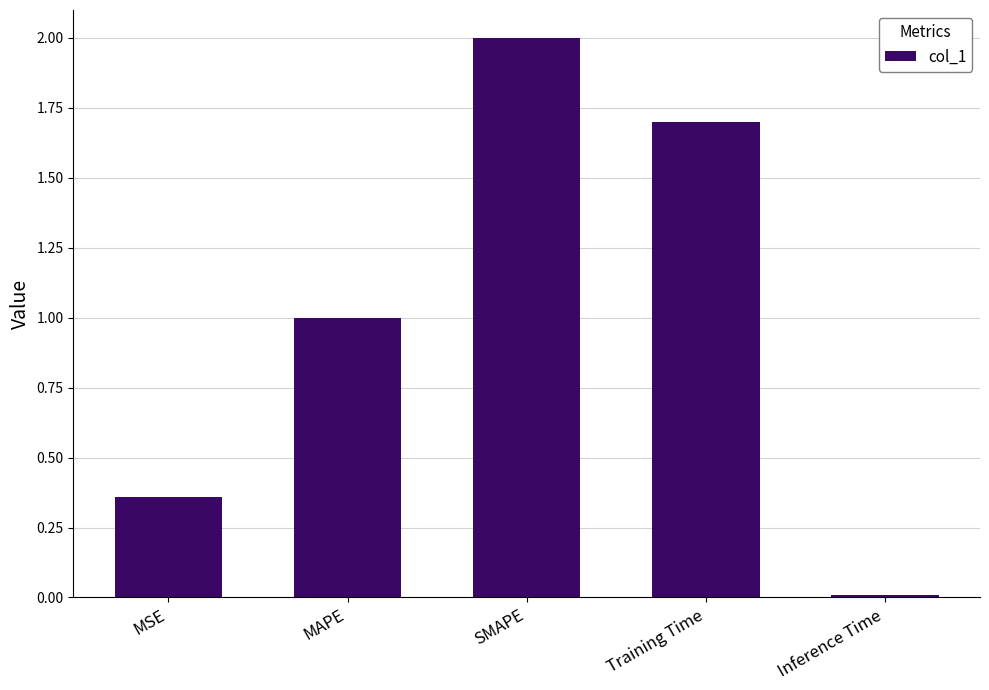

Between Inference Time and MAPE, which is larger?

MAPE